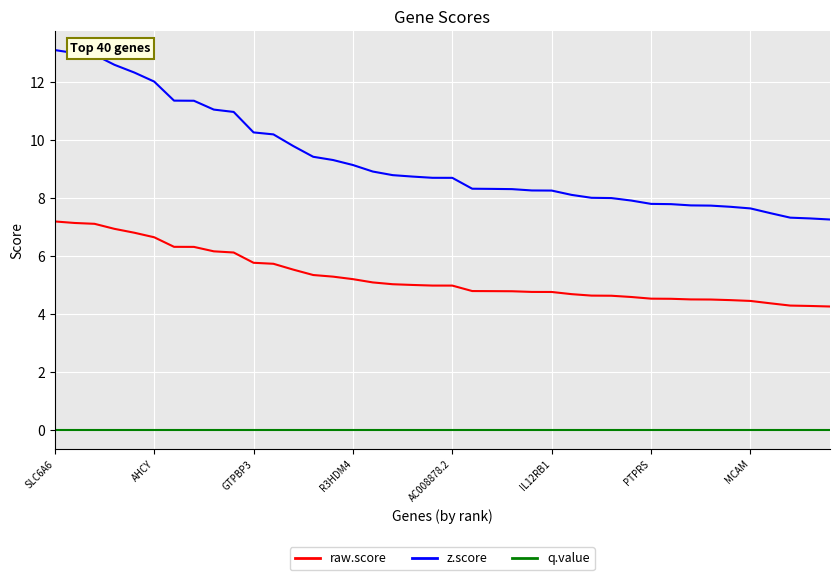

Which series has the largest range (max minus min)?

z.score